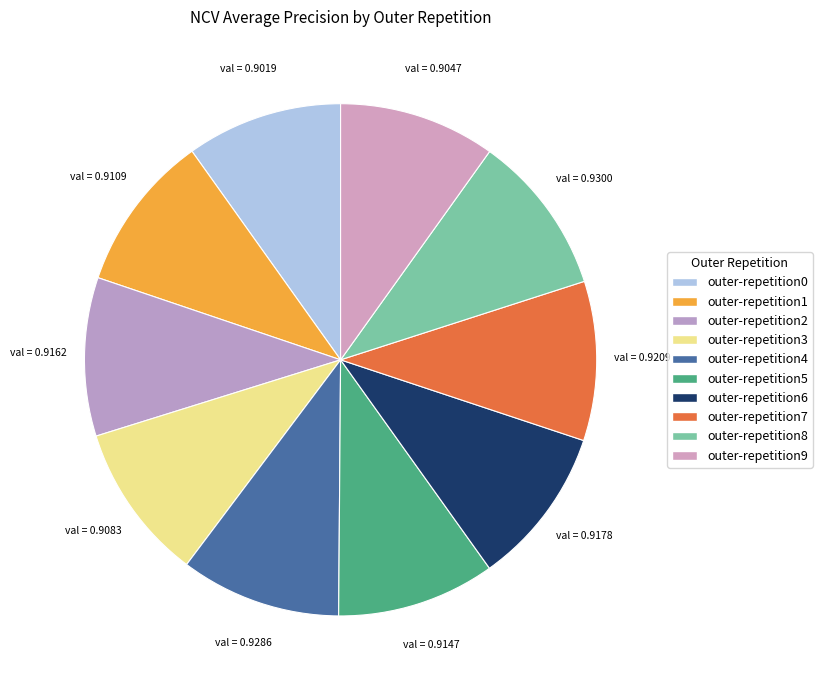

How many slices are in this pie chart?

10